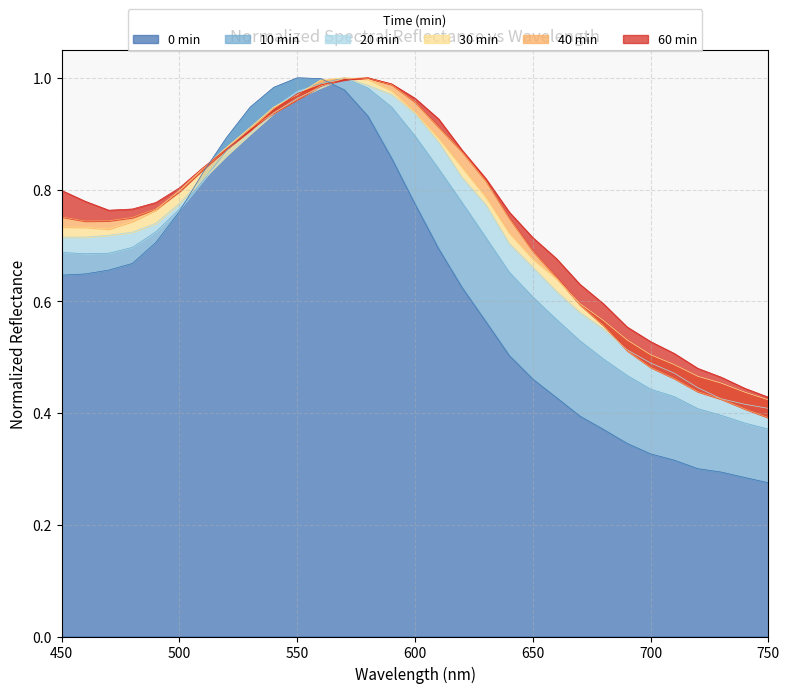

What are all the series names shown in the legend?

0 min, 10 min, 20 min, 30 min, 40 min, 60 min